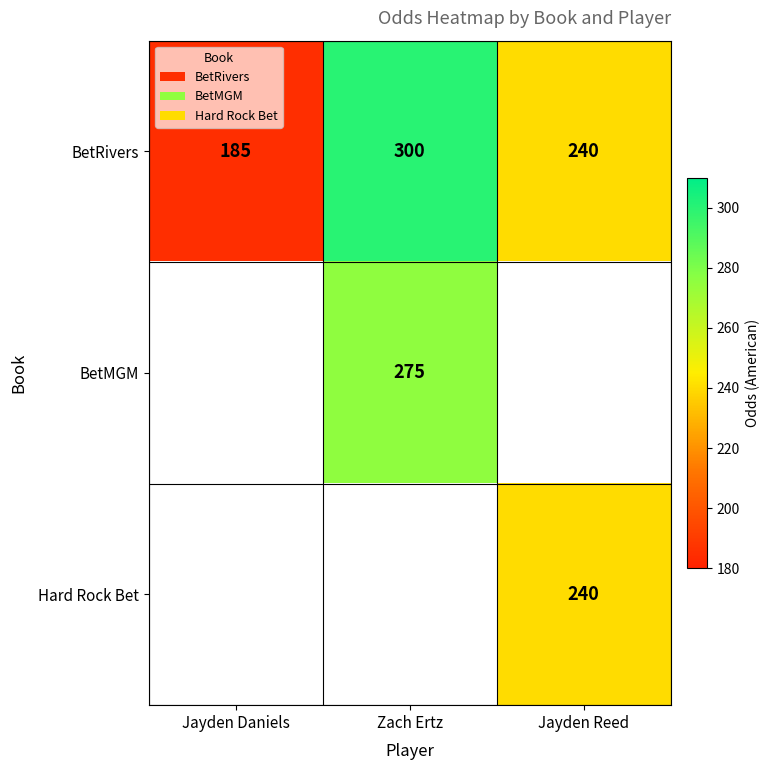

What is the sum of the BetRivers values at Zach Ertz and Jayden Reed?

540